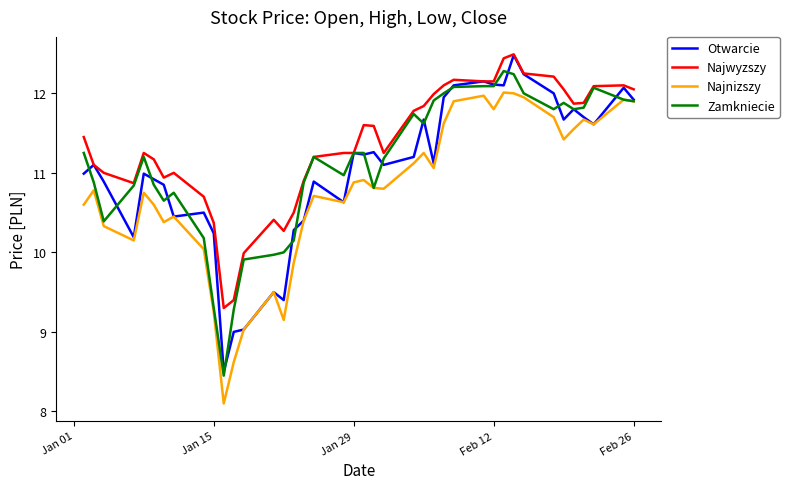

What is the highest value of the Zamkniecie series?

12.3